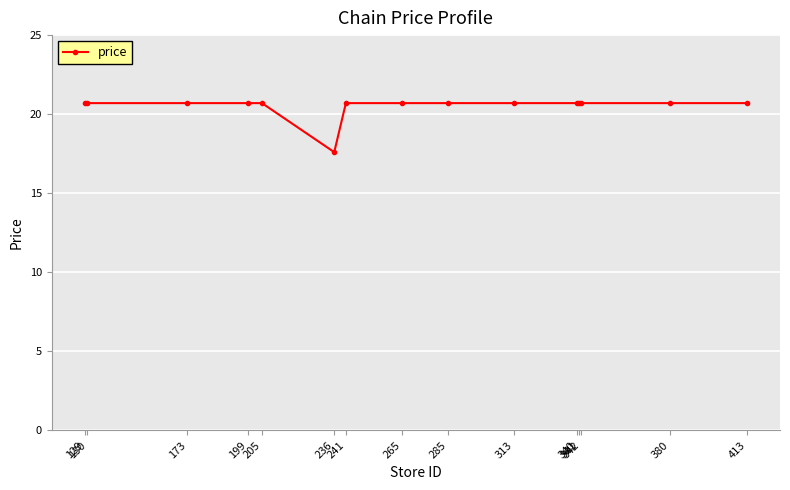

Count the number of values greater than 20.

14